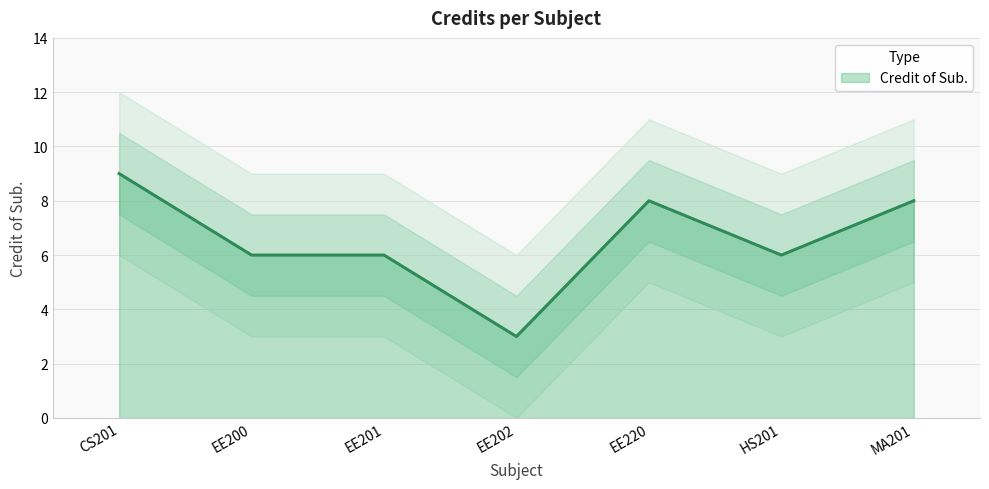

Approximately how many times larger is the value at EE201 compared to MA201?

0.8